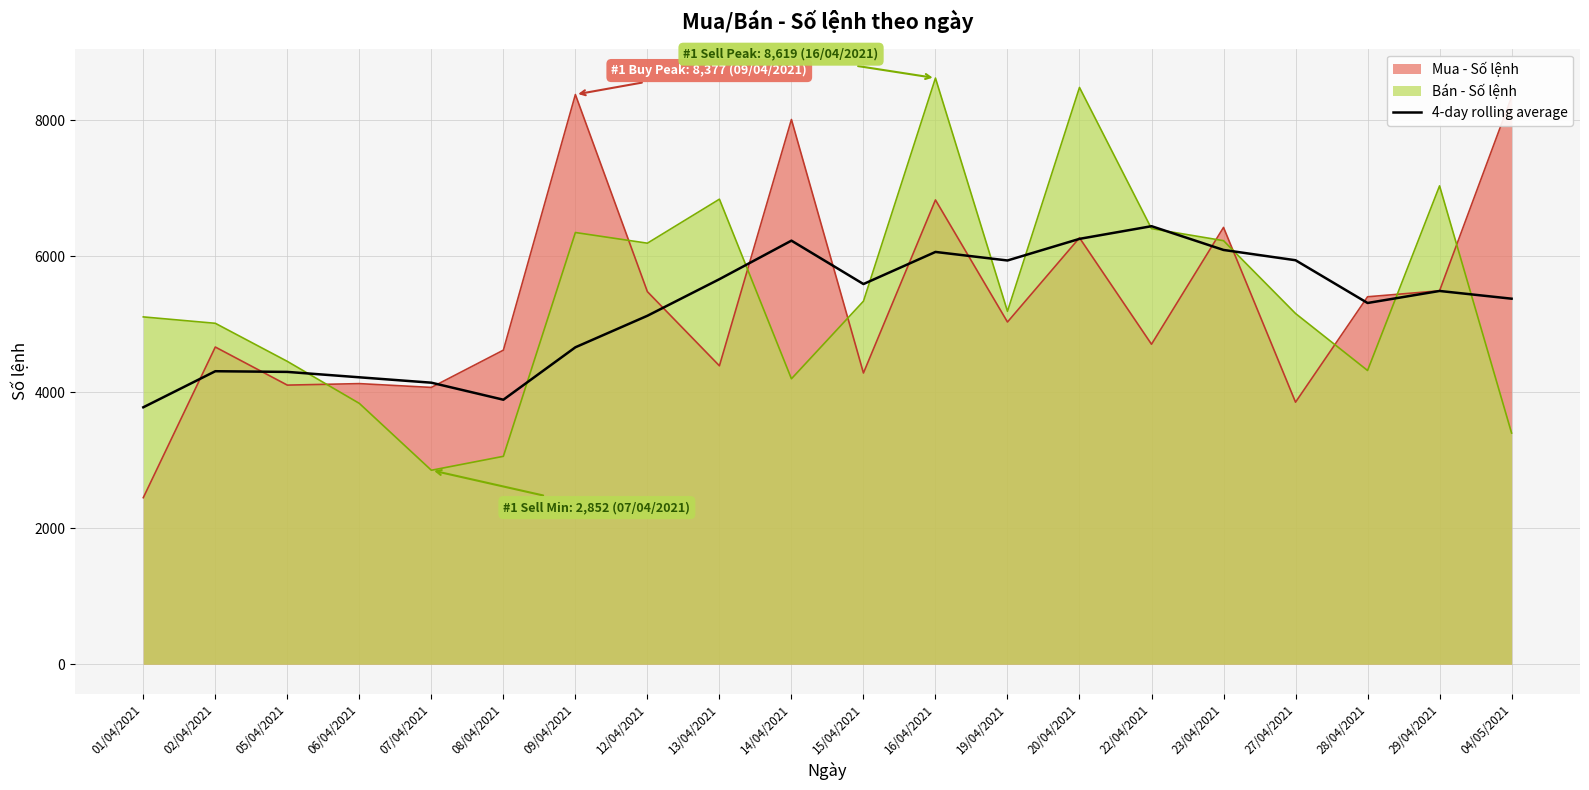

At which category does the chart reach its minimum across all series?

01/04/2021